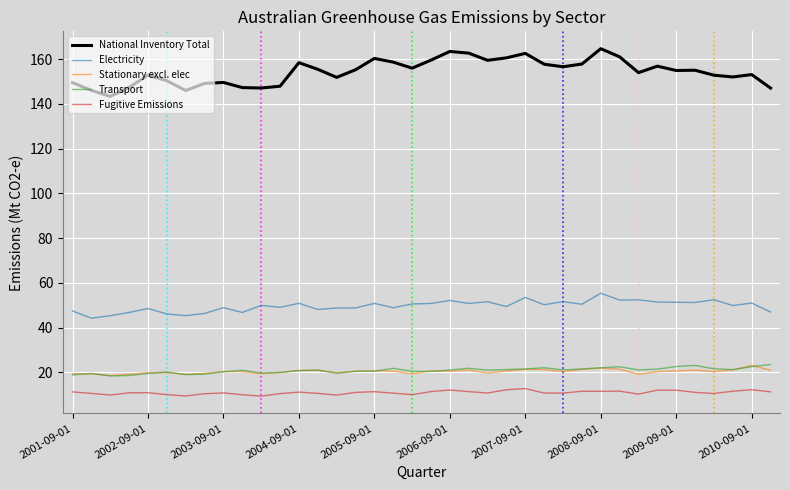

Which series has the widest spread of values?

National Inventory Total